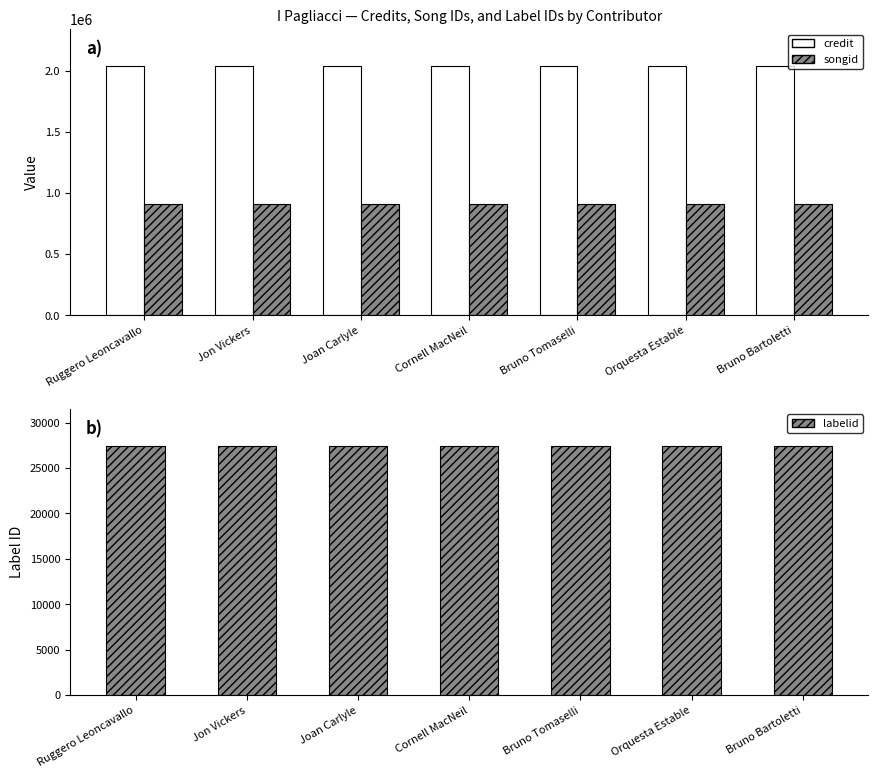

Reading left to right, transcribe all the data shown in this chart.

credit: 2034326	2034326	2034326	2034326	2034326	2034326	2034326
songid: 910591	910591	910591	910591	910591	910591	910591
labelid: 27388	27388	27388	27388	27388	27388	27388